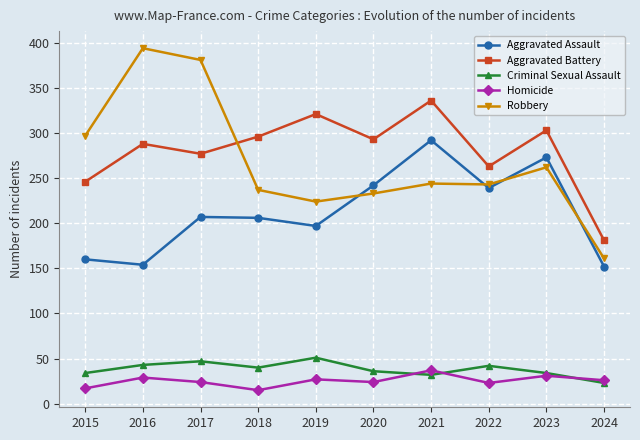

Which series has the widest spread of values?

Robbery